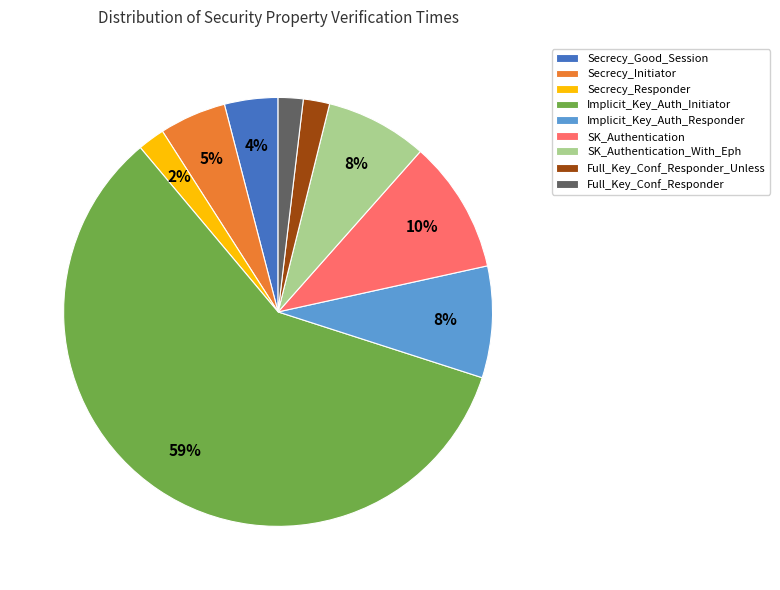

Between Secrecy_Initiator and Secrecy_Good_Session, which is larger?

Secrecy_Initiator